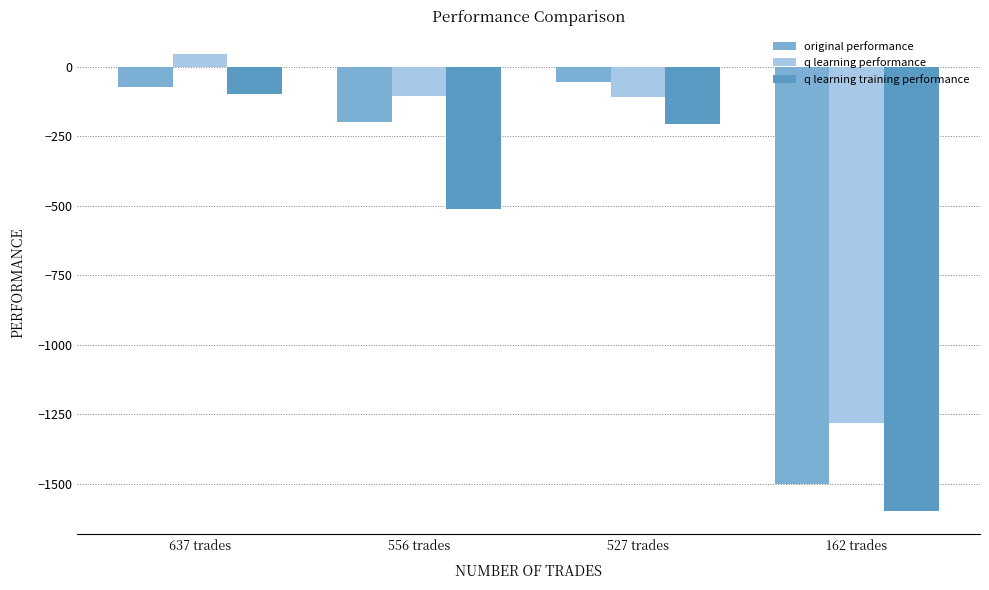

Which series changed the most between 637 trades and 527 trades?

q learning performance